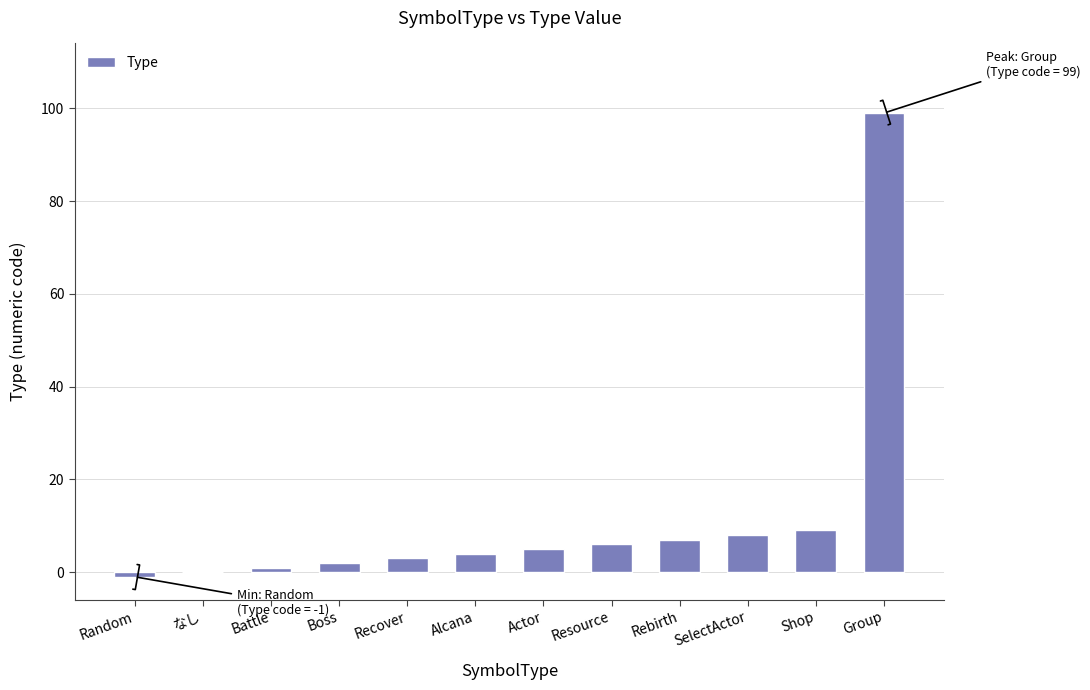

What is the sum of the values at Resource and Random?

5